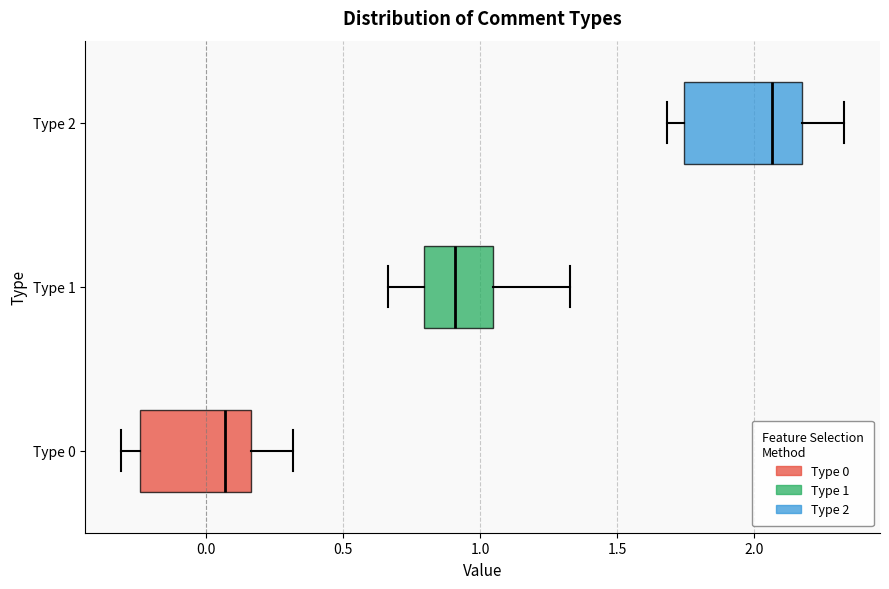

Reading bottom to top, transcribe this box plot: for each box, give where its median line is, the range the box spans, and where its two whiskers end, as read against the x-axis. The values are not printed on the chart, so give them approximately, as read against the axis.

Type 0: median 0.05, box -0.25 to 0.15, whiskers -0.30 to 0.30
Type 1: median 0.90, box 0.80 to 1.05, whiskers 0.65 to 1.35
Type 2: median 2.05, box 1.75 to 2.15, whiskers 1.70 to 2.35